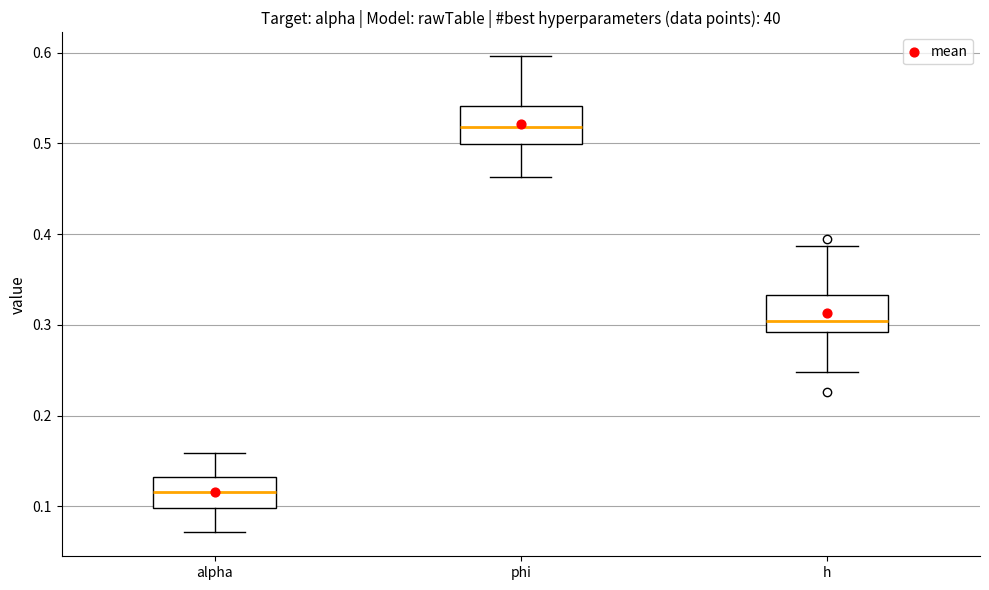

Which box has the highest median line?

phi